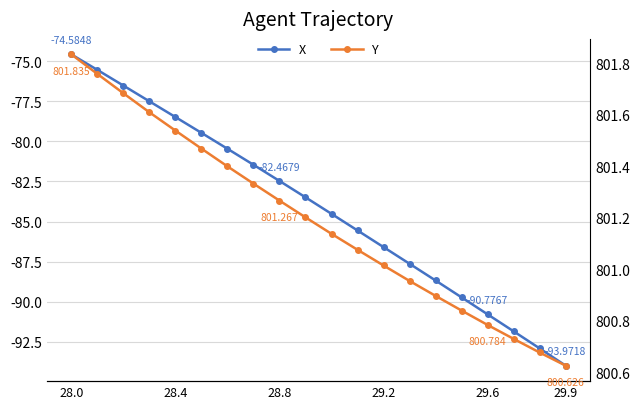

What is the average value of the X series?

-84.1